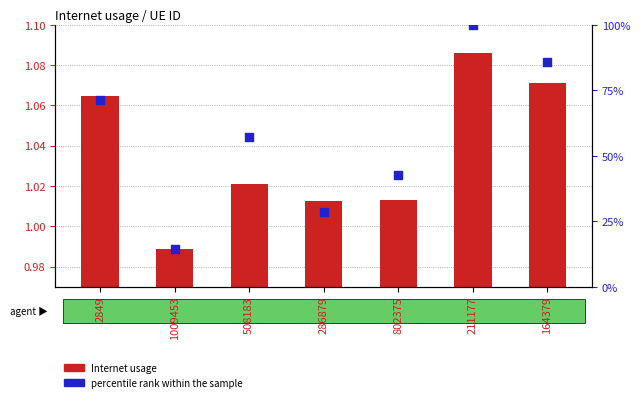

At how many categories does at least one series exceed 63?

3